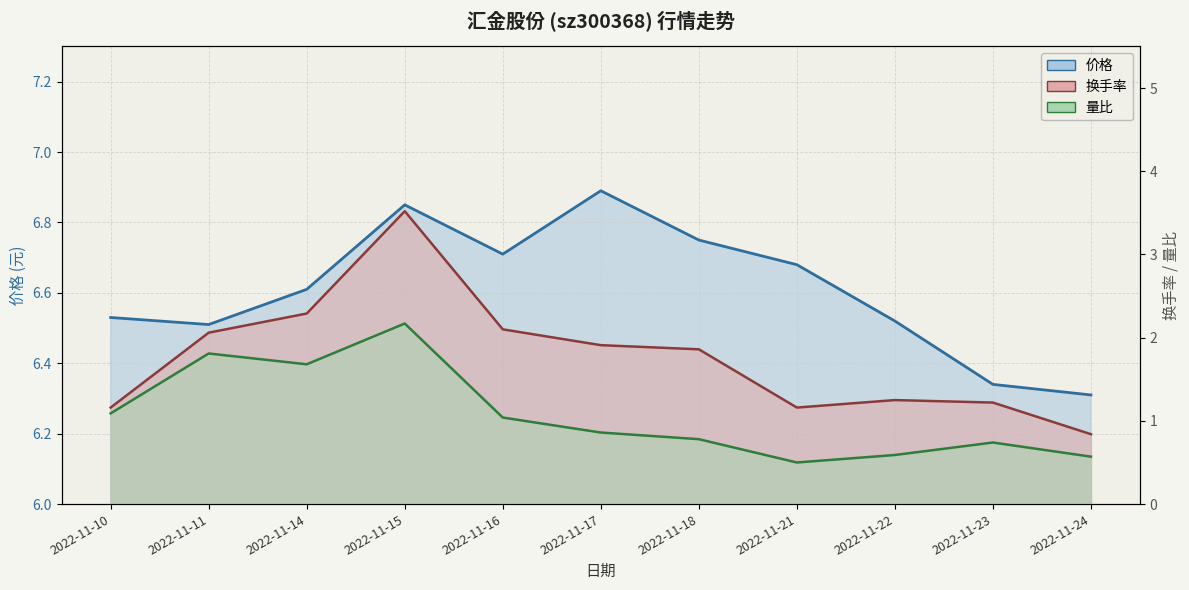

What is the maximum value for 换手率?

3.5